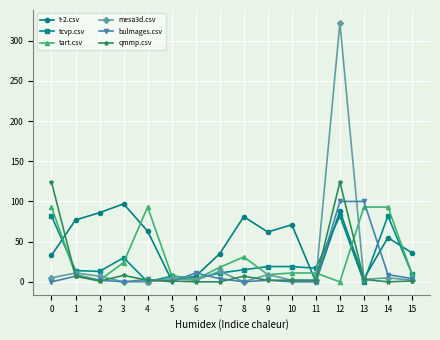

True or false: t-2.csv has a value of 55 at 14.

True